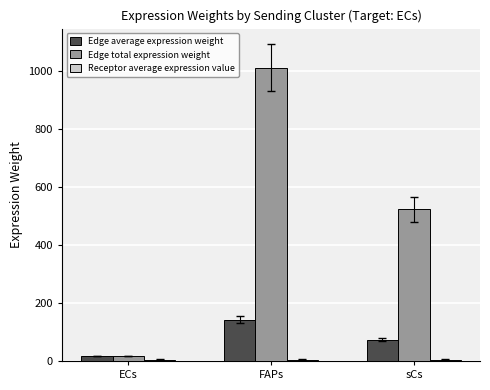

How many data points in Edge total expression weight are less than 522?

1